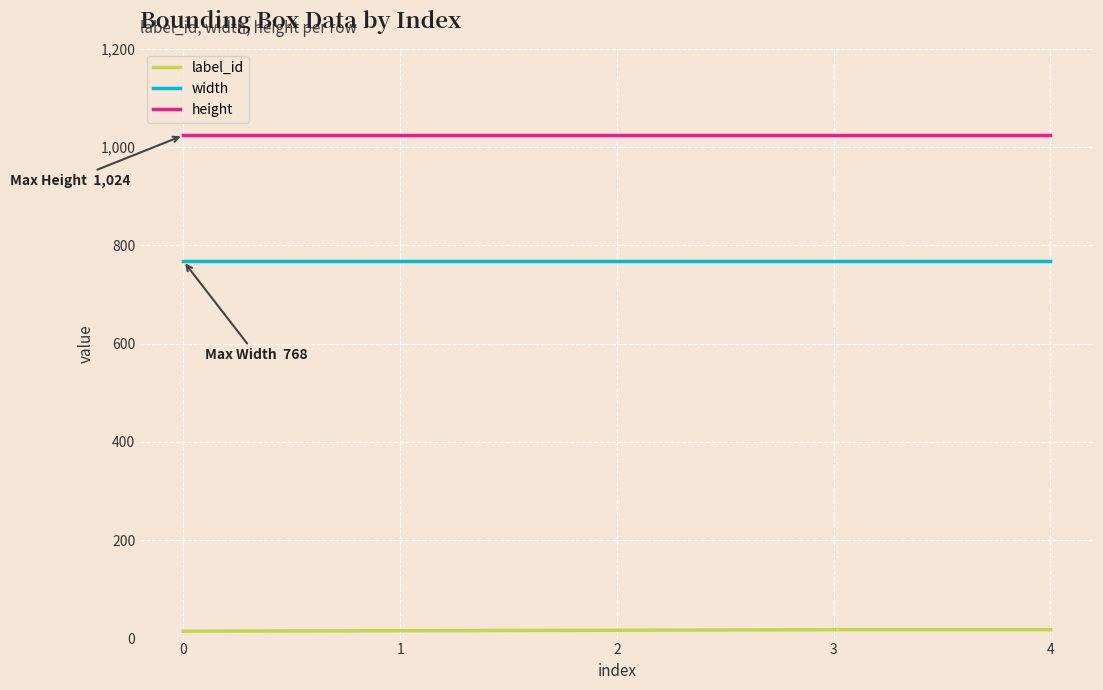

Which series has the largest range (max minus min)?

label_id